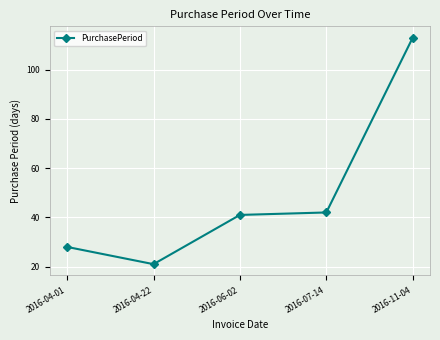

What is the value of the 4th point from the left?

42